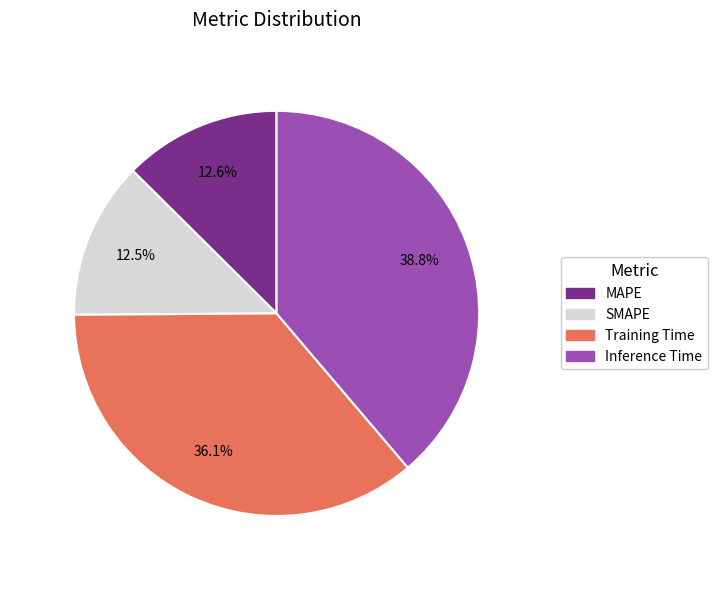

Which slice is the largest?

Inference Time